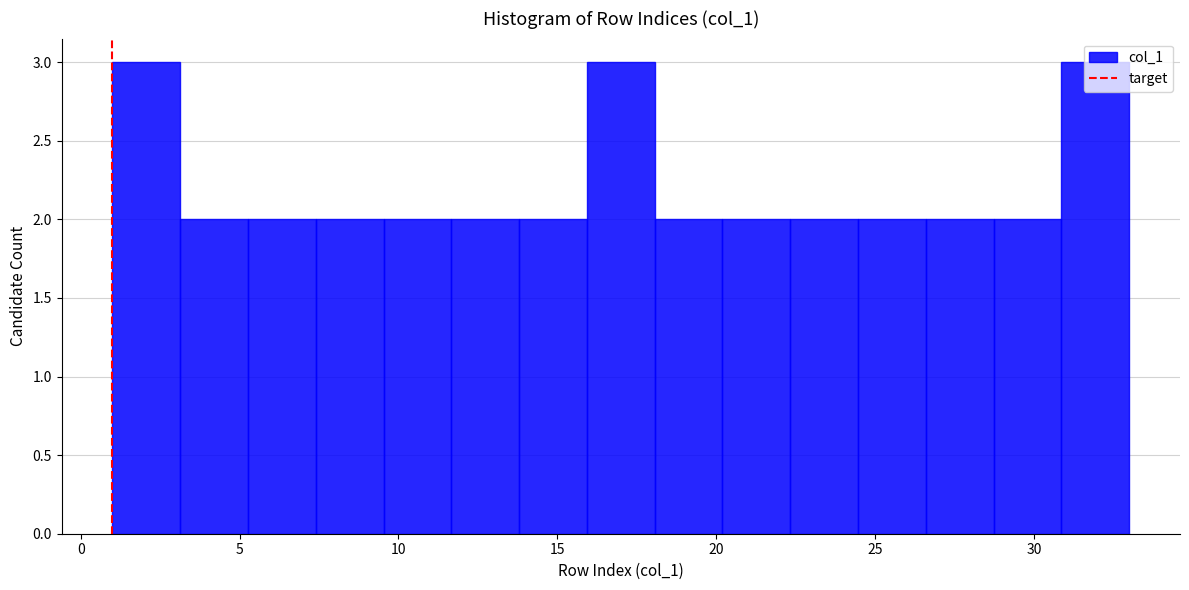

Reading left to right, transcribe this chart: for each bar, give the range it covers on the x-axis and its height. Neither the bar edges nor the heights are printed on the chart, so give them approximately, as read against the axes.

1.0 to 3.0: 3
3.0 to 5.5: 2
5.5 to 7.5: 2
7.5 to 9.5: 2
9.5 to 11.5: 2
11.5 to 14.0: 2
14.0 to 16.0: 2
16.0 to 18.0: 3
18.0 to 20.0: 2
20.0 to 22.5: 2
22.5 to 24.5: 2
24.5 to 26.5: 2
26.5 to 28.5: 2
28.5 to 31.0: 2
31.0 to 33.0: 3